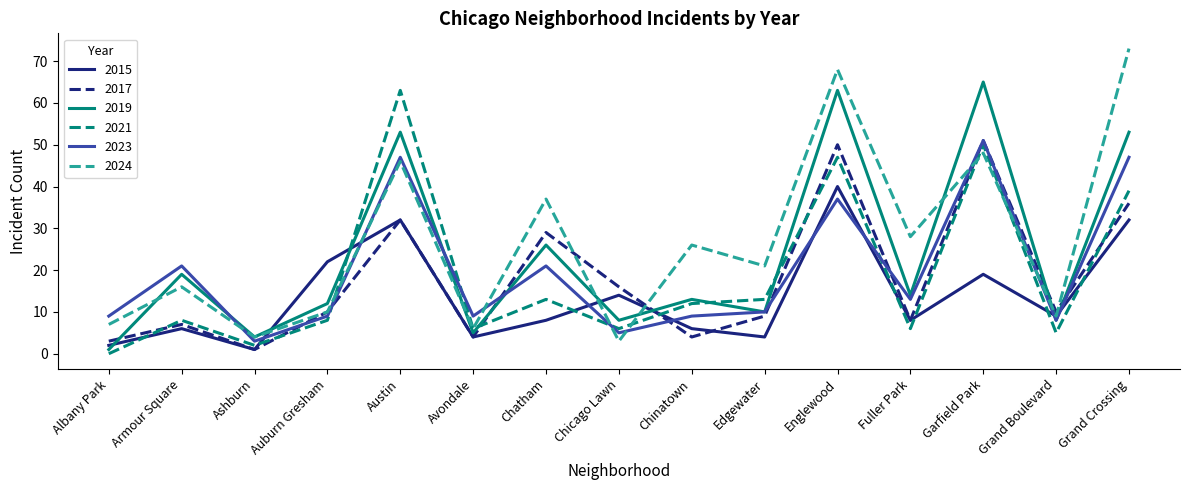

At how many categories does at least one series exceed 58?

4